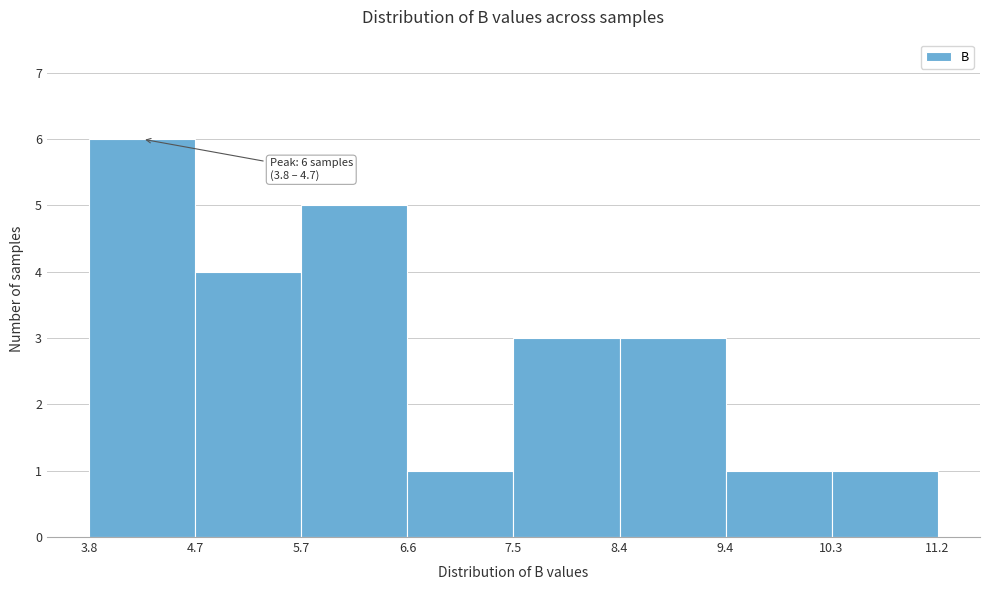

Which range on the x-axis has the tallest bar?

3.8 to 4.7